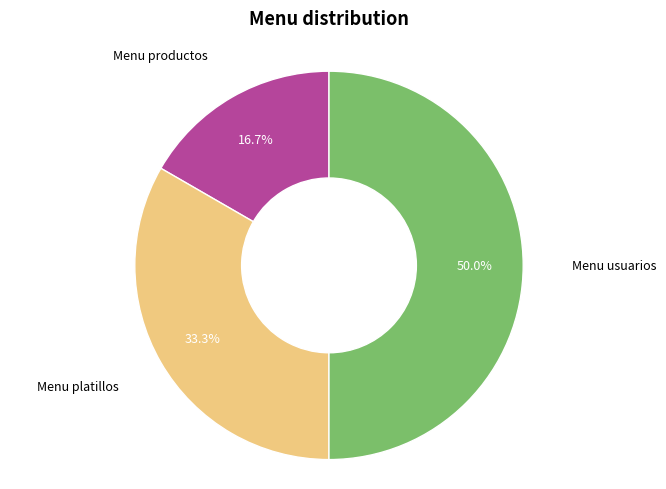

Count the number of slices in the pie.

3